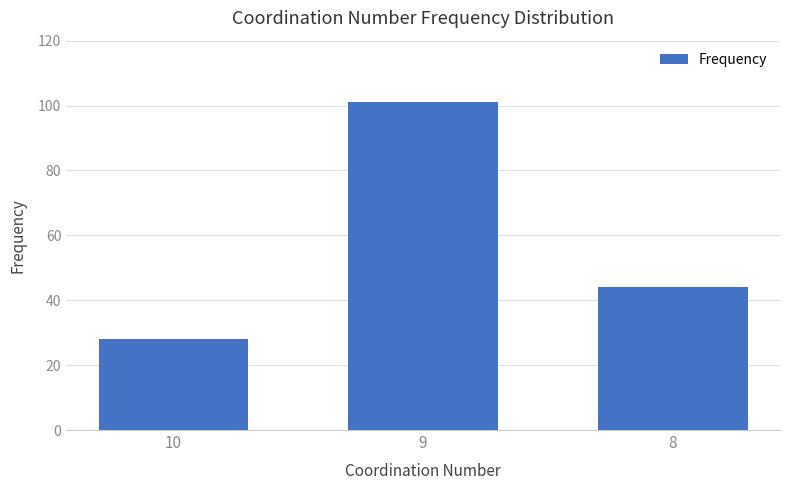

Where does the data first go above 44?

9